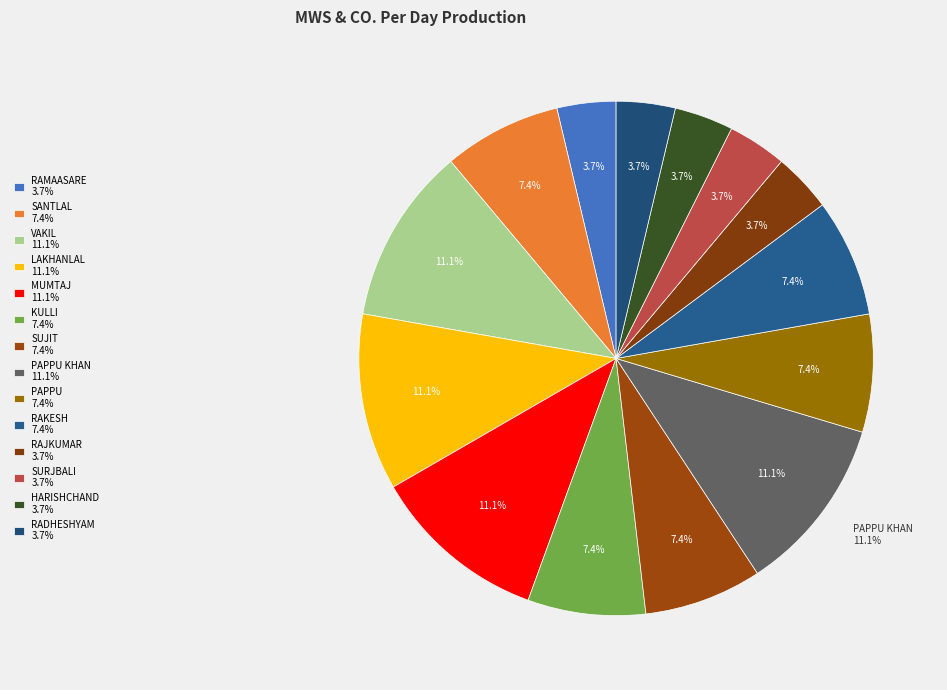

Between SANTLAL(2297) and VAKIL(2298), which is larger?

VAKIL(2298)